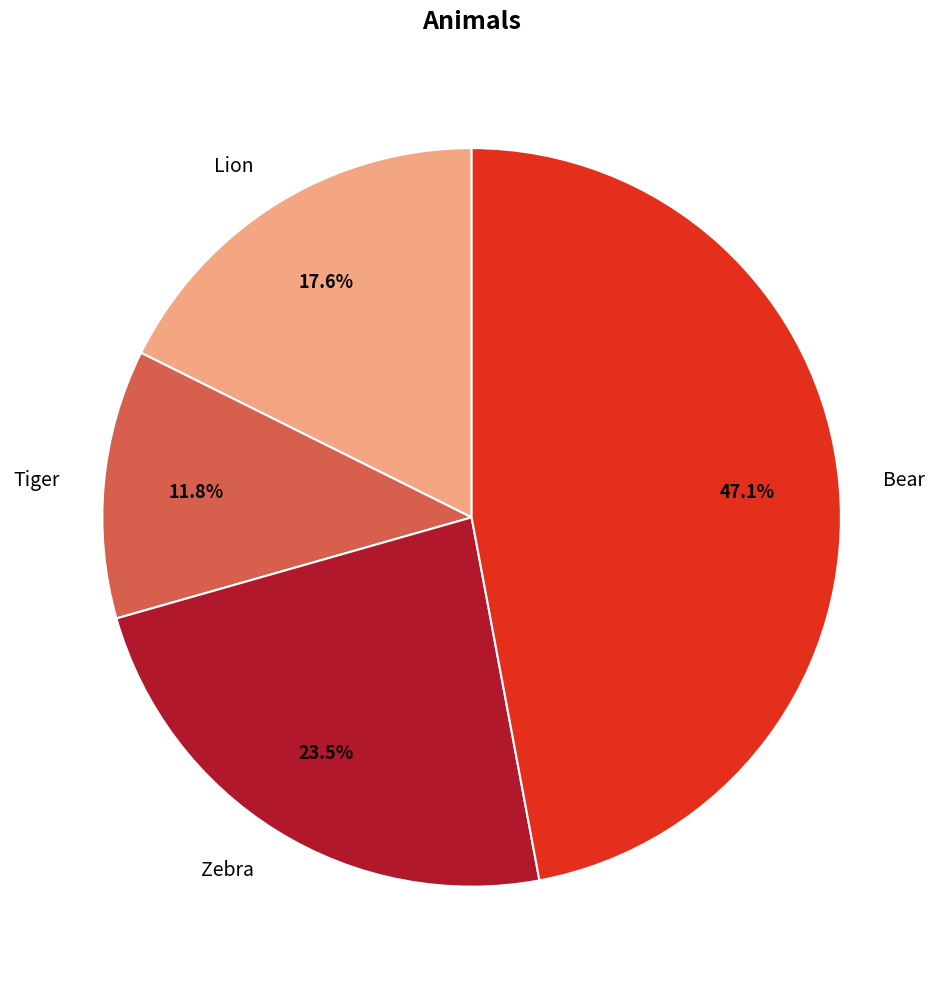

What is the ratio of the value at Lion to the value at Tiger?

1.5